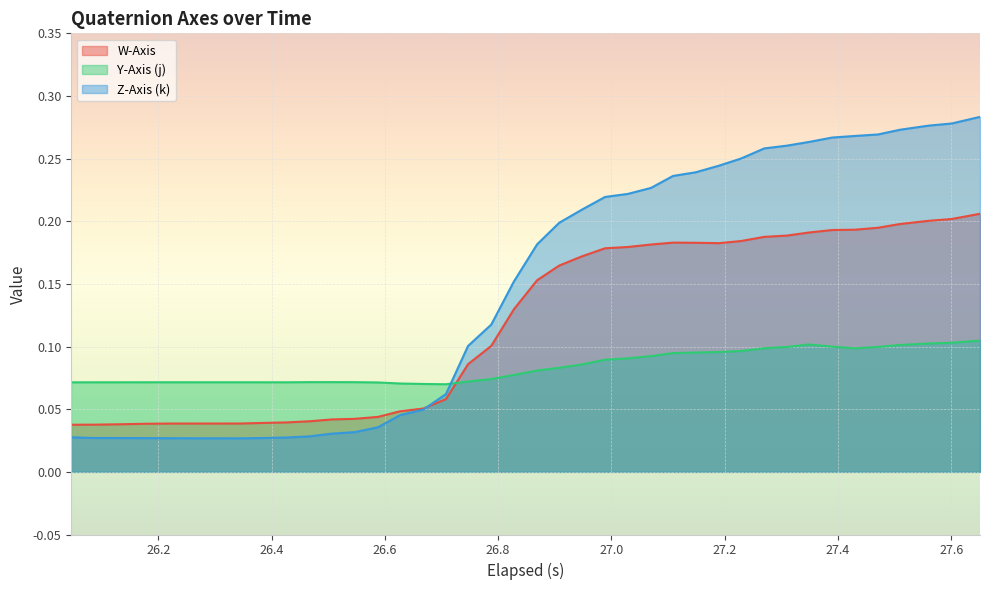

List the series in order of their peak value, highest first.

Z-Axis (k), W-Axis, Y-Axis (j)